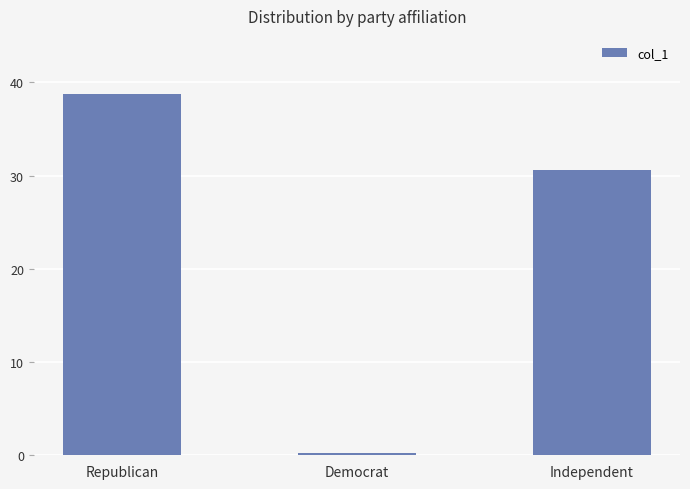

The value at Independent is 30.6. True or false?

True